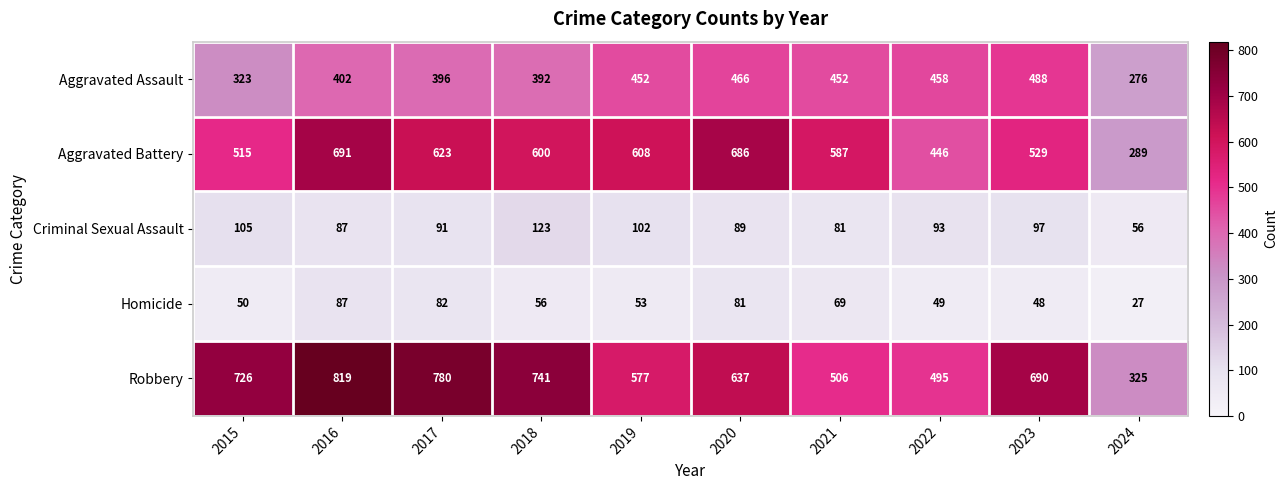

What is the sum of the Homicide values at 2024 and 2018?

83